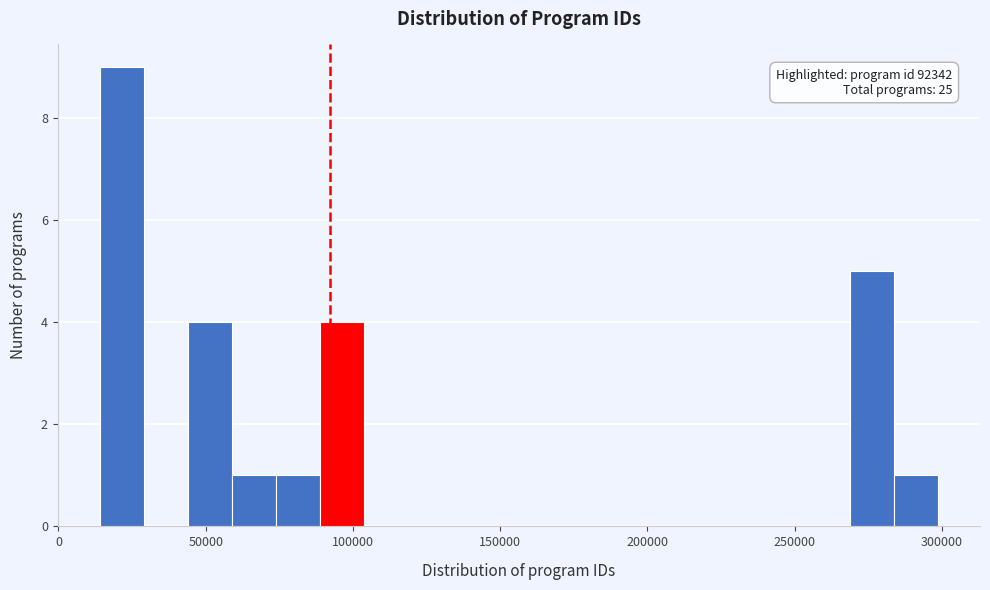

Around what value on the x-axis is the tallest bar? Give the approximate position of its centre, as read against the axis.

20000